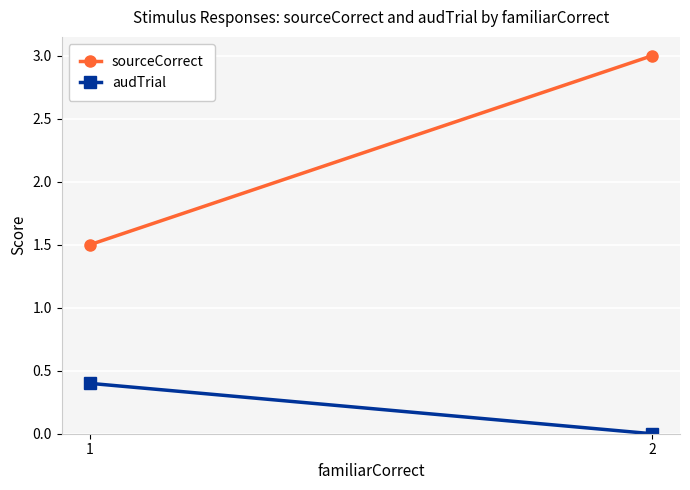

True or false: sourceCorrect has a value of 3.0 at 2.

True